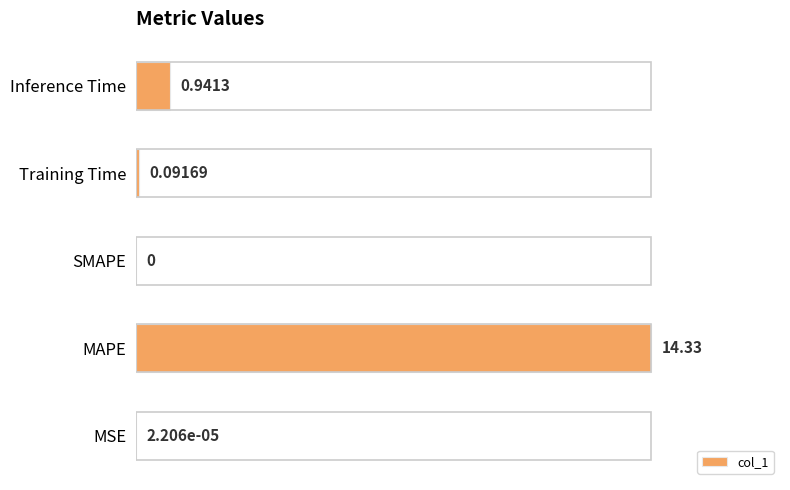

Are the bars horizontal?

Yes